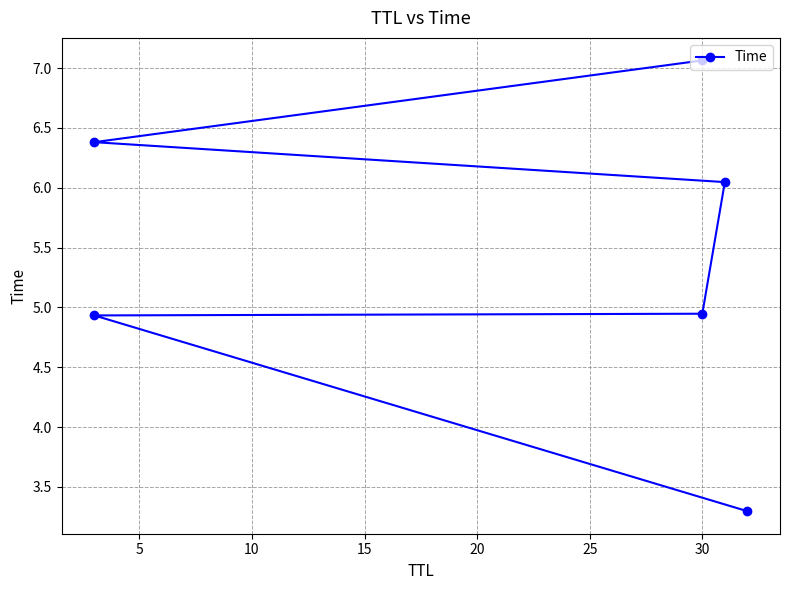

True or false: there are more than 1 points higher than both neighbors.

False